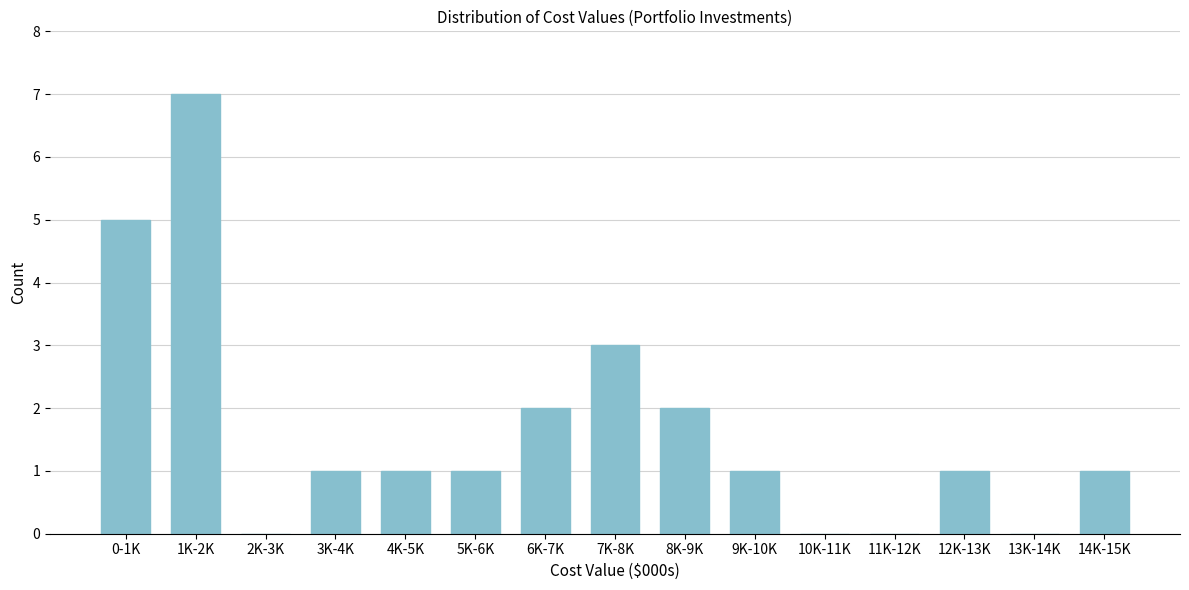

Reading left to right, transcribe all the data shown in this chart.

0-1K=5	1K-2K=7	2K-3K=0	3K-4K=1	4K-5K=1	5K-6K=1	6K-7K=2	7K-8K=3	8K-9K=2	9K-10K=1	10K-11K=0	11K-12K=0	12K-13K=1	13K-14K=0	14K-15K=1